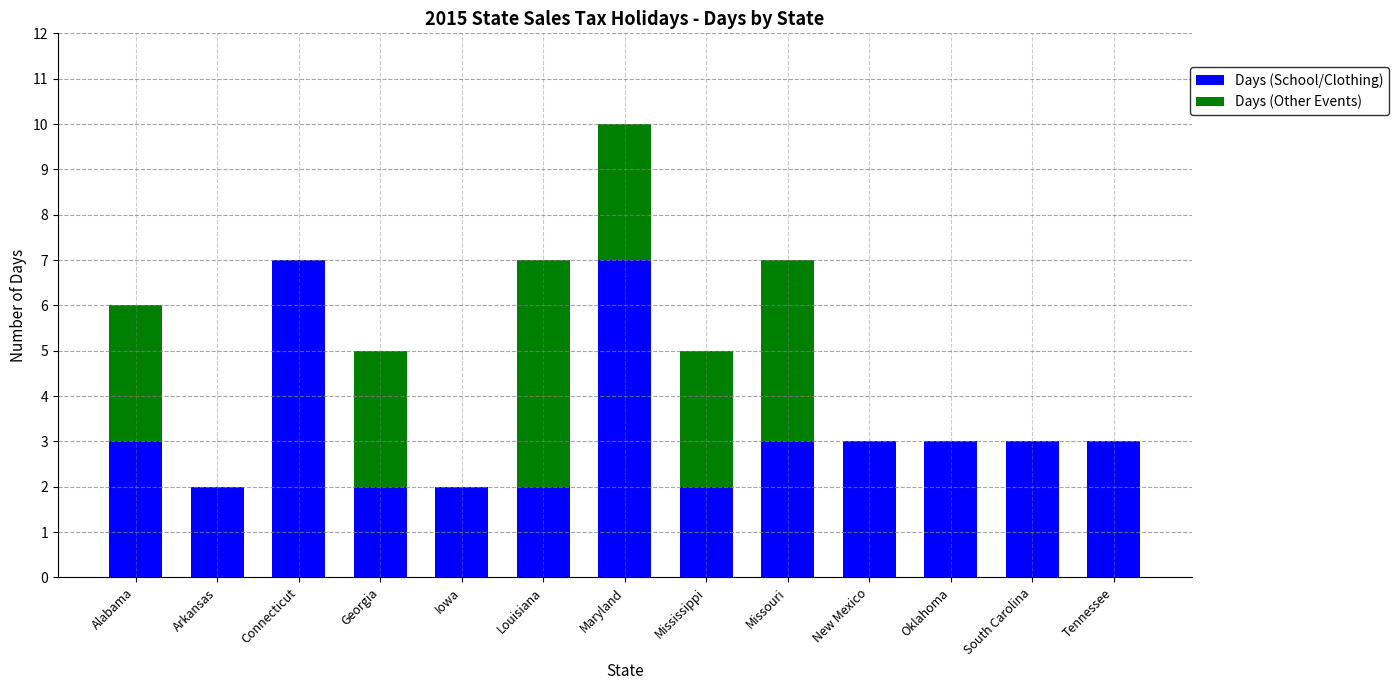

What is the sum of all Days (School/Clothing) values?

42